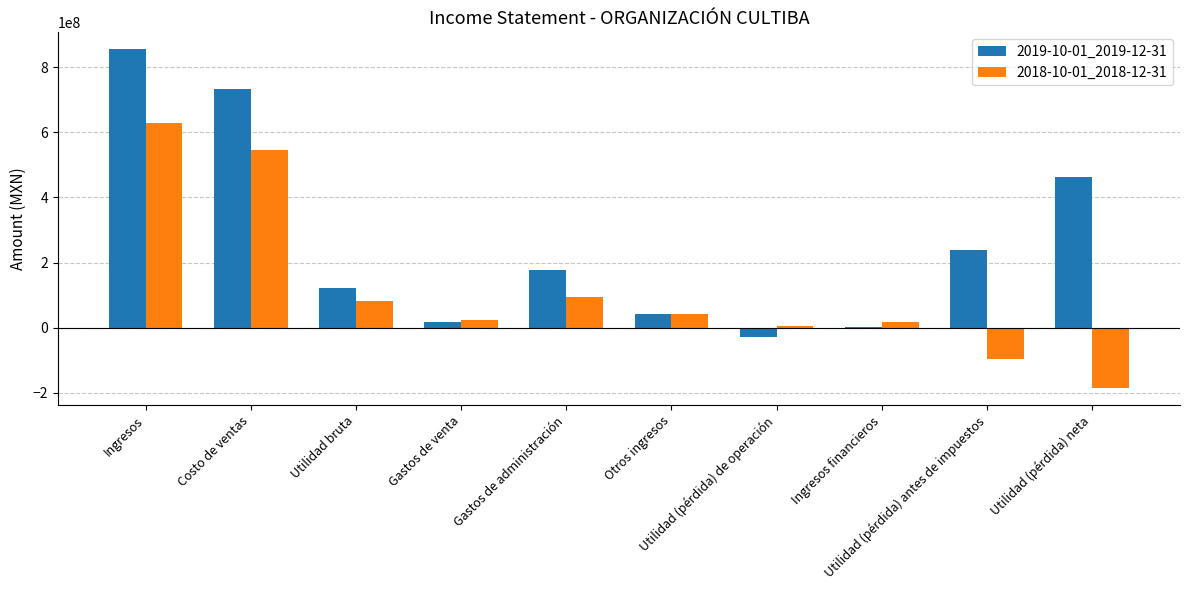

Where does the 2019-10-01_2019-12-31 series first go above 175792000?

Ingresos